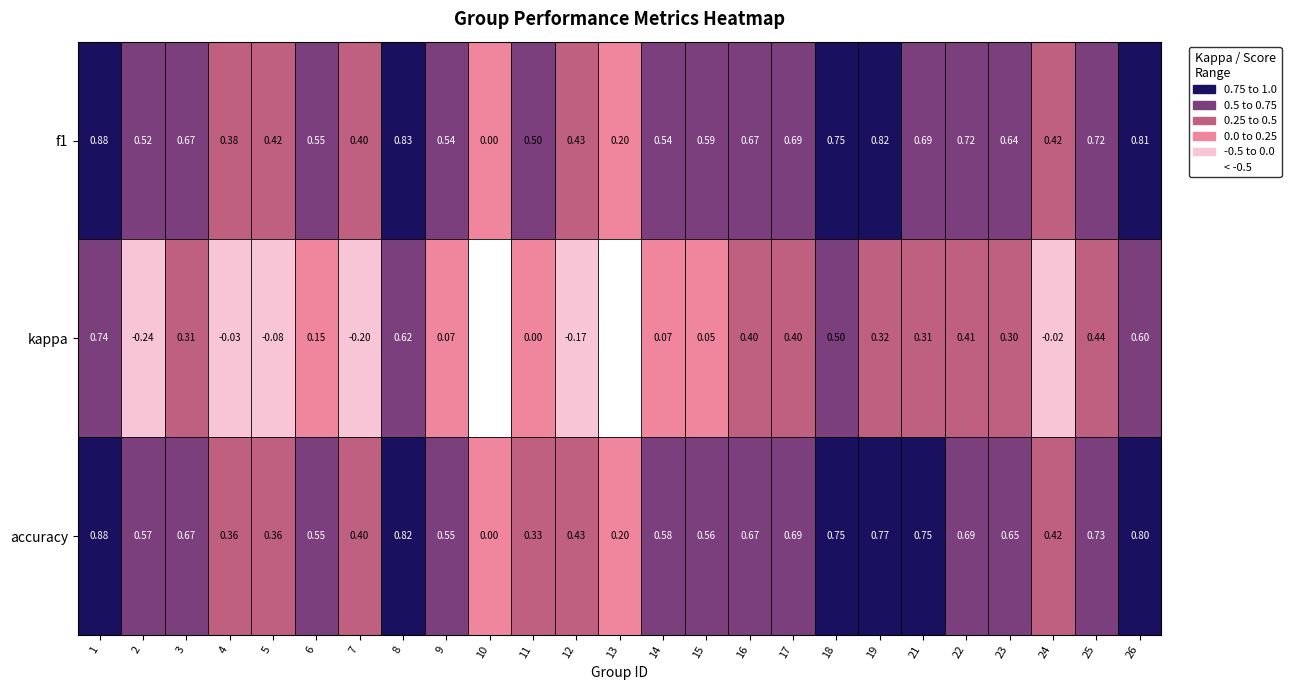

Which label corresponds to the smallest value in the chart?

10